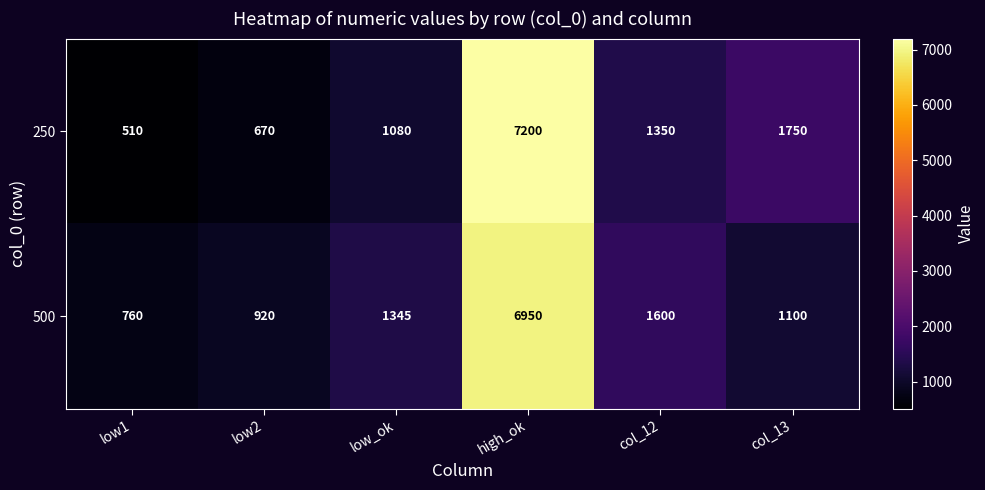

What is the average value of the 250 series?

2093